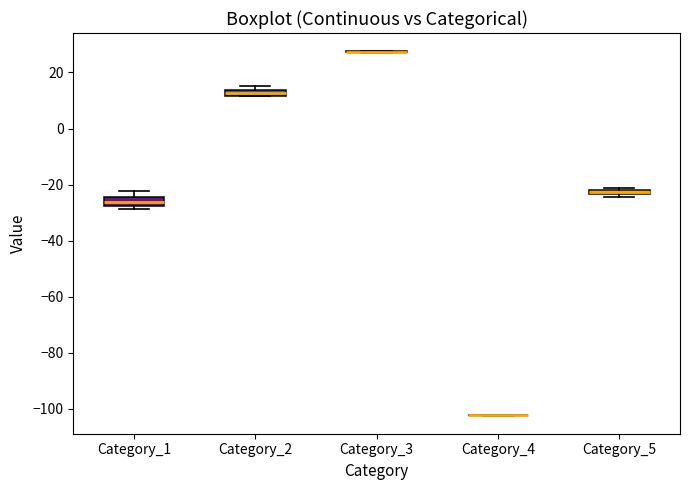

Where is the upper edge of the box for Category_5 on the y-axis? The values are not printed on the chart, so give them approximately, as read against the axis.

-22